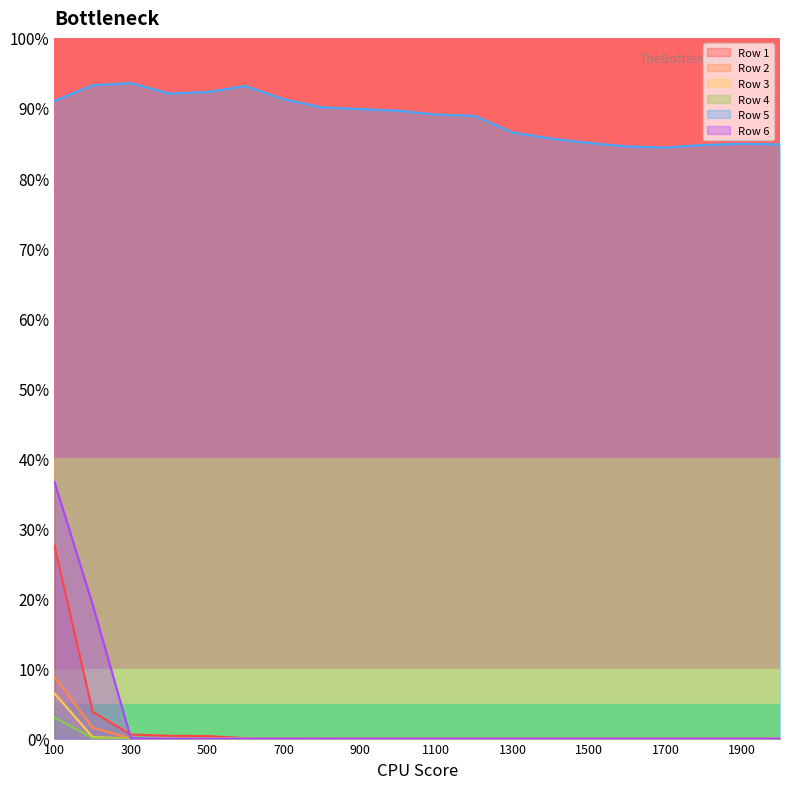

Reading left to right, what are all the values shown in this chart?

Row 1: 27.5	3.8	0.6	0.4	0.4	0.1	0.0	0.0	0.0	0.0	0.0	0.0	0.0	0.0	0.0	0.0	0.0	0.0	0.0	0.0
Row 2: 8.8	1.6	0.0	0.0	0.0	0.0	0.0	0.0	0.0	0.0	0.0	0.0	0.0	0.0	0.0	0.0	0.0	0.0	0.0	0.0
Row 3: 6.5	0.2	0.0	0.0	0.0	0.0	0.0	0.0	0.0	0.0	0.0	0.0	0.0	0.0	0.0	0.0	0.0	0.0	0.0	0.0
Row 4: 3.0	0.1	0.0	0.0	0.0	0.0	0.0	0.0	0.0	0.0	0.0	0.0	0.0	0.0	0.0	0.0	0.0	0.0	0.0	0.0
Row 5: 91.0	93.2	93.6	92.1	92.3	93.1	91.2	90.1	89.8	89.6	89.1	88.9	86.5	85.6	85.0	84.5	84.3	84.7	84.9	84.8
Row 6: 36.6	19.1	0.1	0.0	0.0	0.0	0.0	0.0	0.0	0.0	0.0	0.0	0.0	0.0	0.0	0.0	0.0	0.0	0.0	0.0